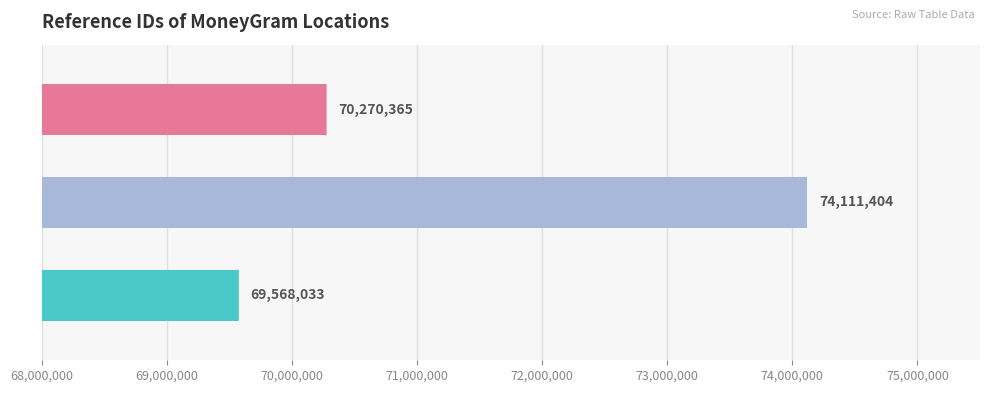

What are all the series names shown in the legend?

Ref, Ref ID